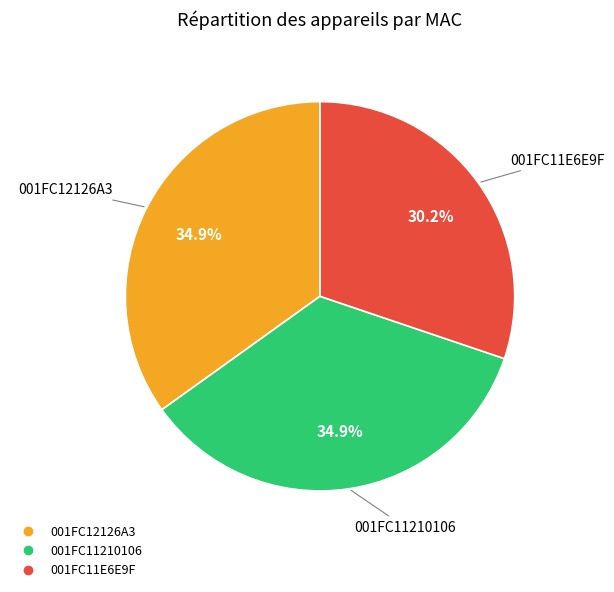

To the nearest percent, what is the combined percentage of 001FC11210106 and 001FC11E6E9F?

65%